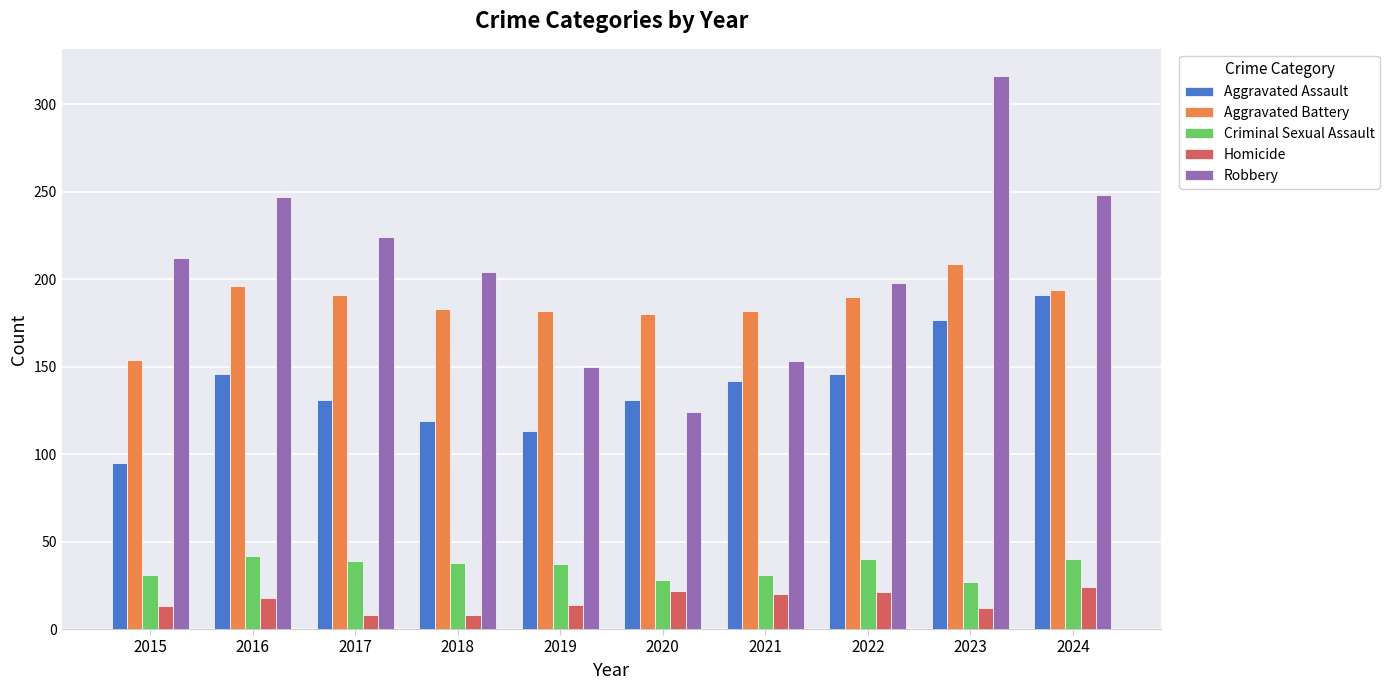

What is the difference between the maximum and minimum values in the Aggravated Battery series?

55